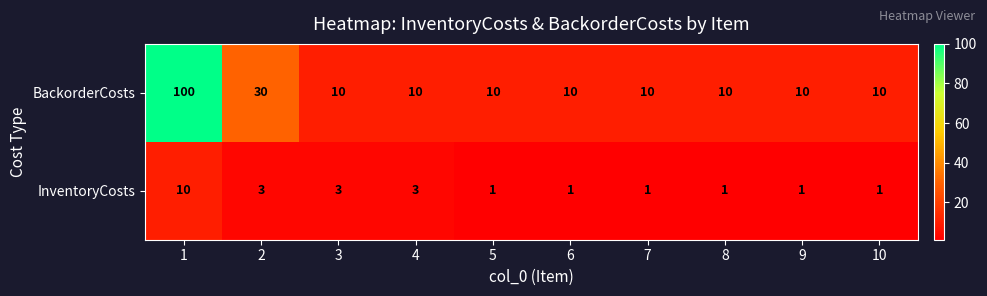

Reading right to left, what are all the values shown in this chart?

BackorderCosts: 10	10	10	10	10	10	10	10	30	100
InventoryCosts: 1	1	1	1	1	1	3	3	3	10